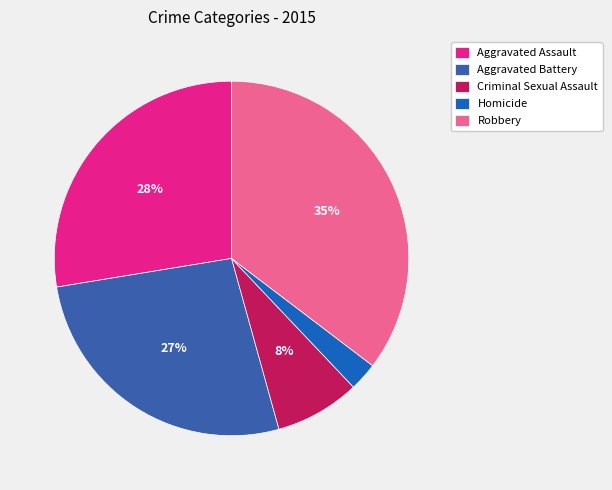

Rank the categories by value from lowest to highest.

Homicide, Criminal Sexual Assault, Aggravated Battery, Aggravated Assault, Robbery